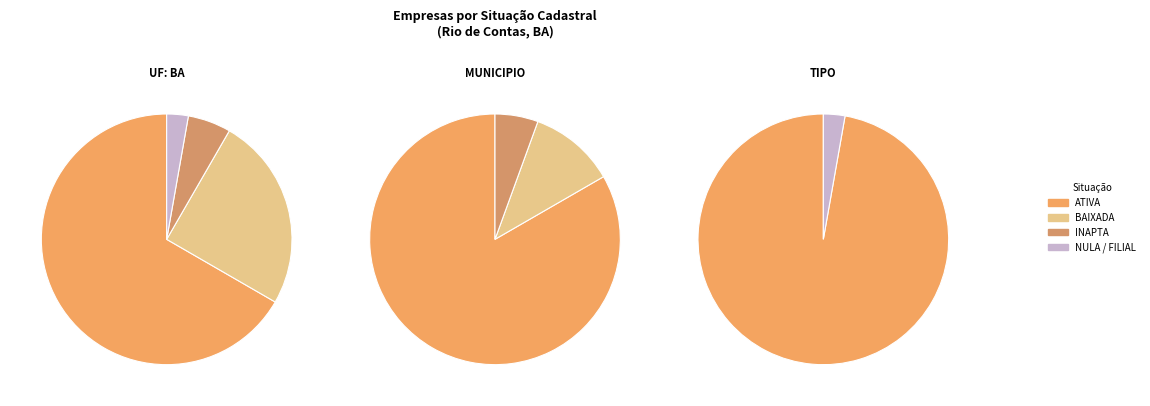

True or false: NULA accounts for 3% of the total.

True